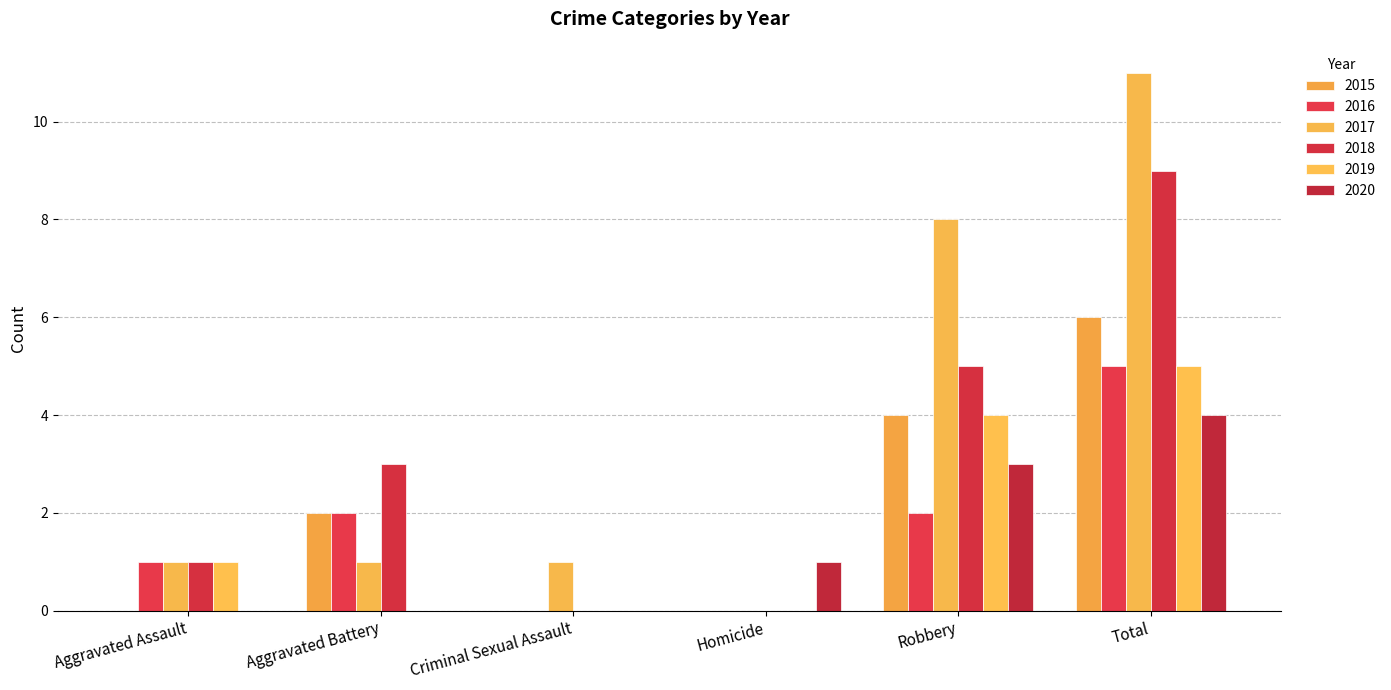

How many distinct data groups are displayed?

6